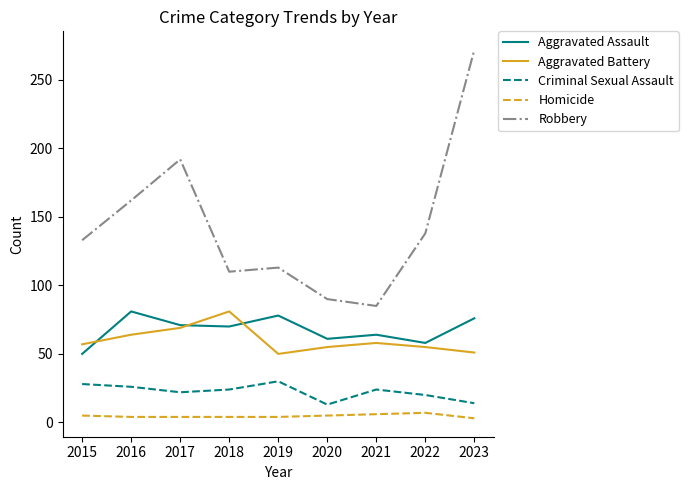

What is the greatest value displayed?

272